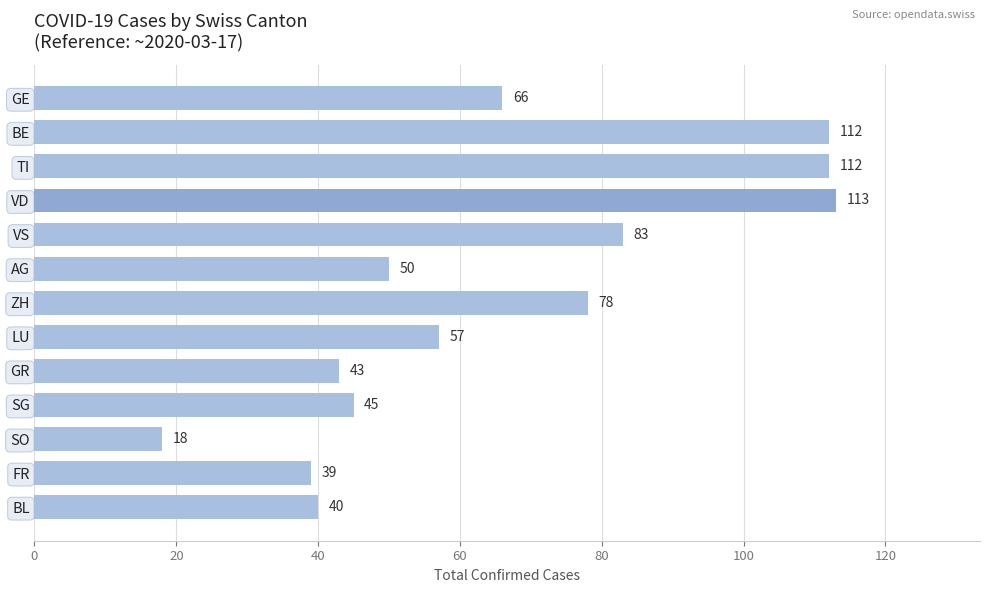

What is the change in value from TI to SG?

-67